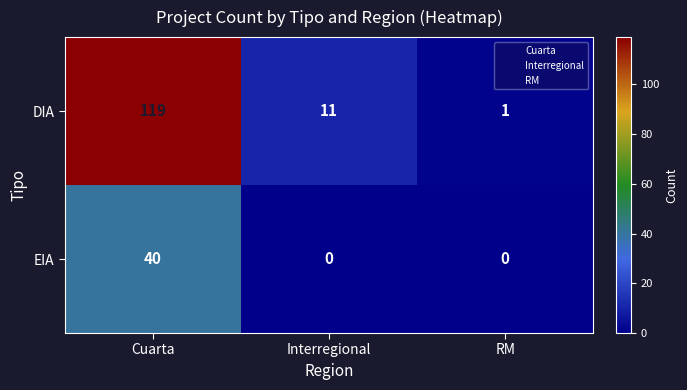

How many values in the DIA series are below 11?

1